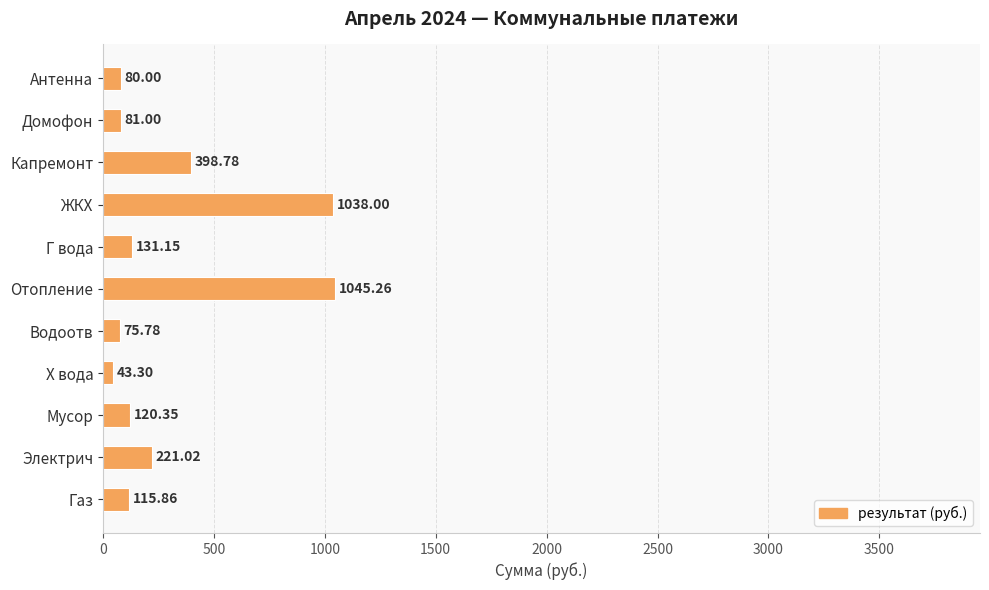

Approximately how many times larger is the value at Антенна compared to Домофон?

1.0